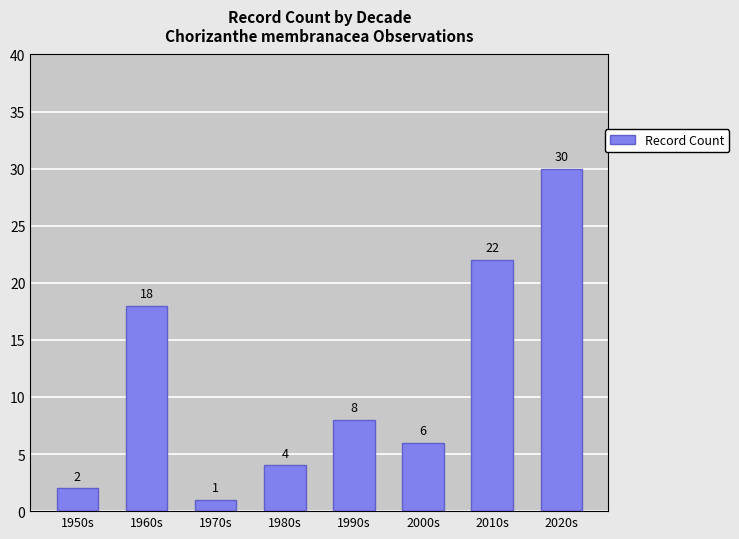

What is the maximum value shown in the chart?

30